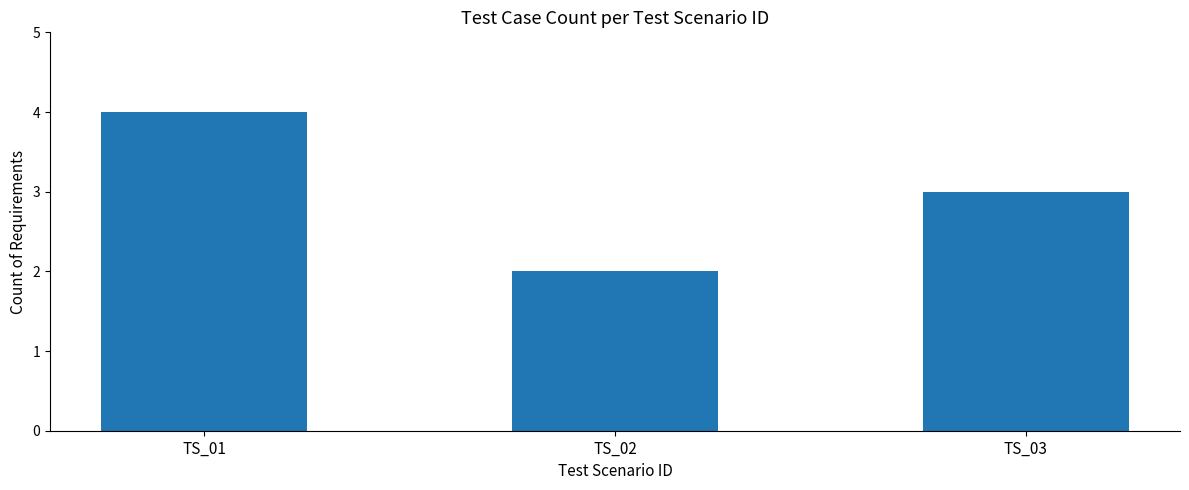

The chart shows a value of 1 at TS_02. True or false?

False